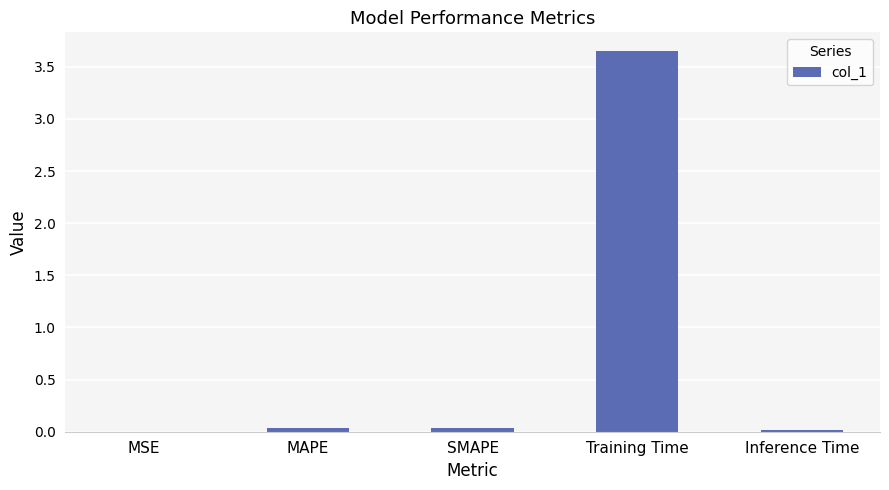

The value at MAPE is 0.0. True or false?

True